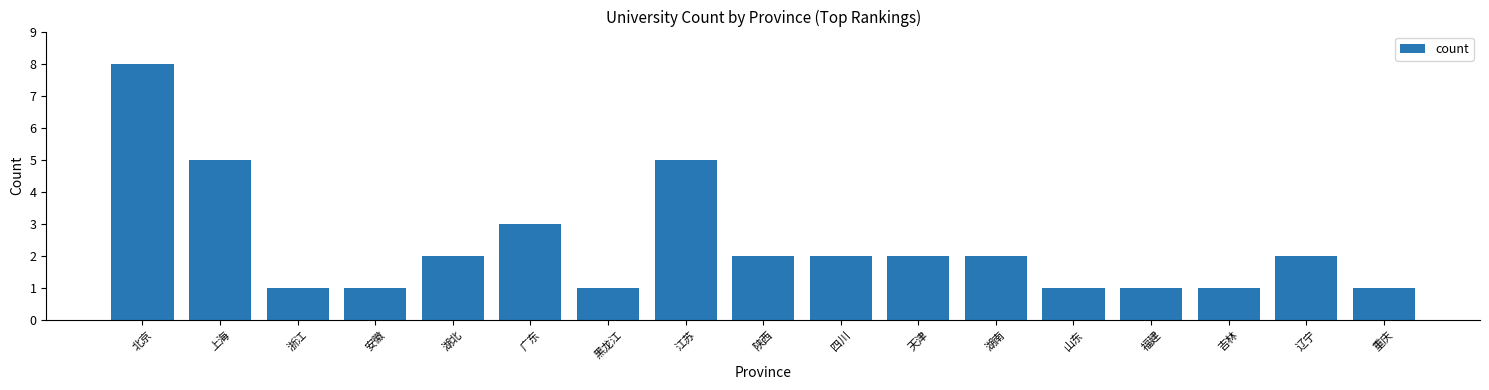

What is the difference between the second highest and second lowest values?

4